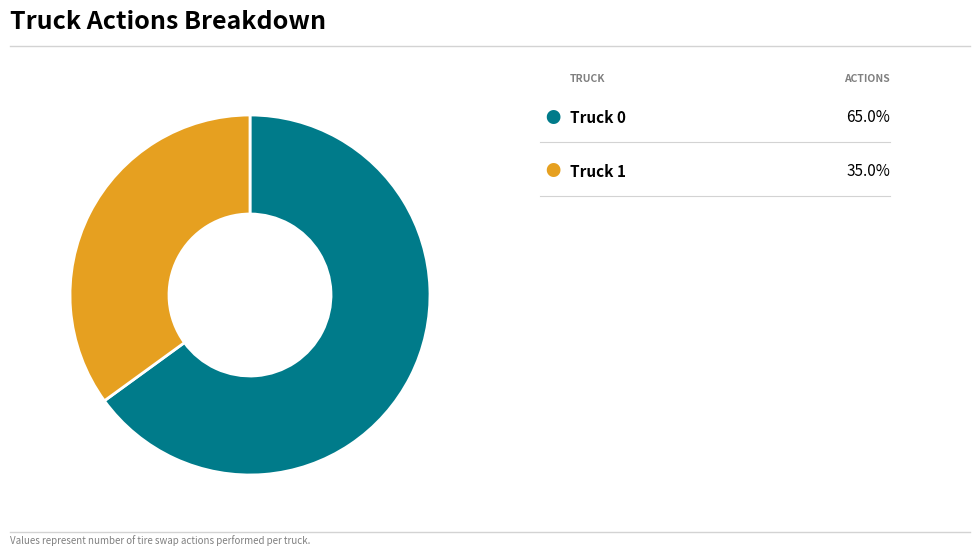

Is there any slice that represents more than half of the pie?

Yes